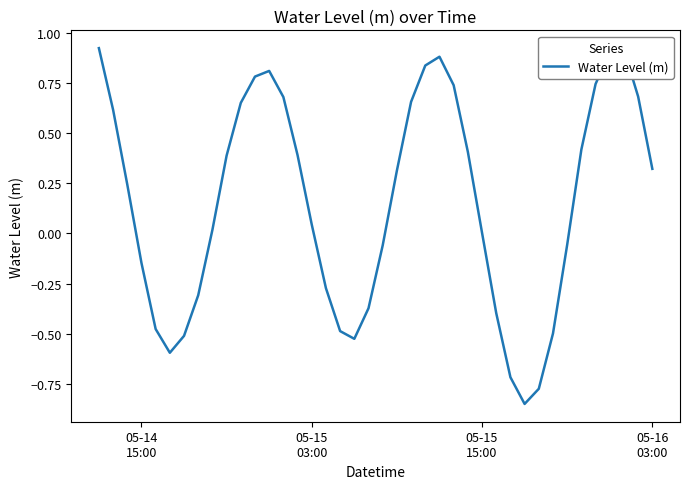

What is the difference between the maximum and minimum values?

1.8